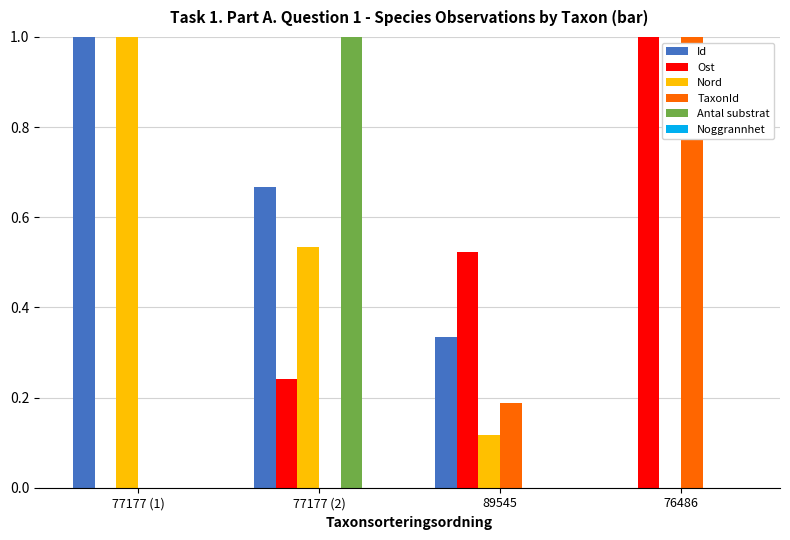

What is the sum of all TaxonId values?

1.2